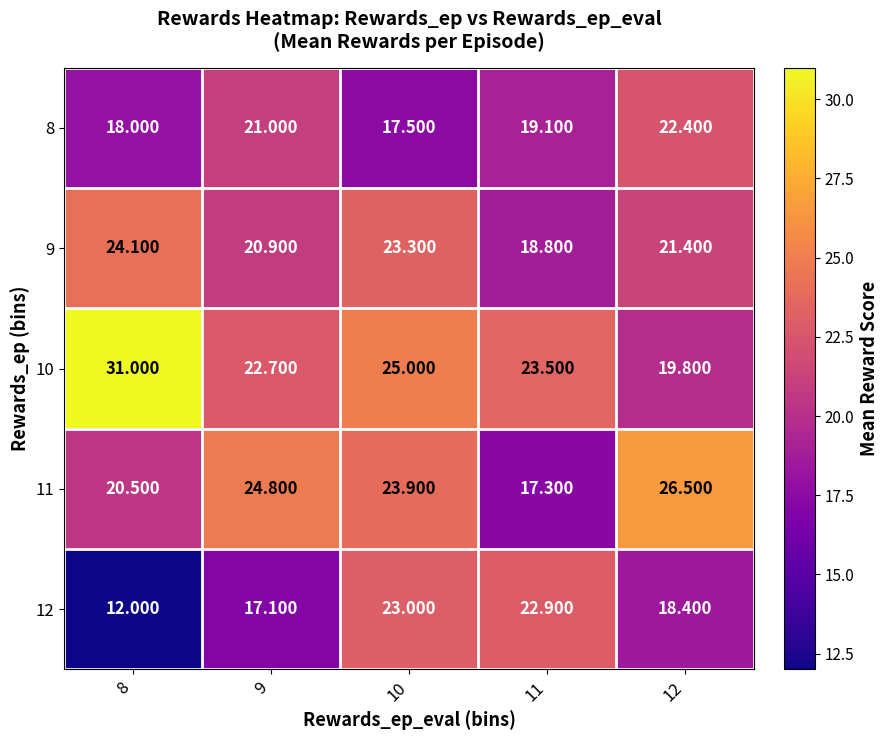

How many distinct data groups are displayed?

5